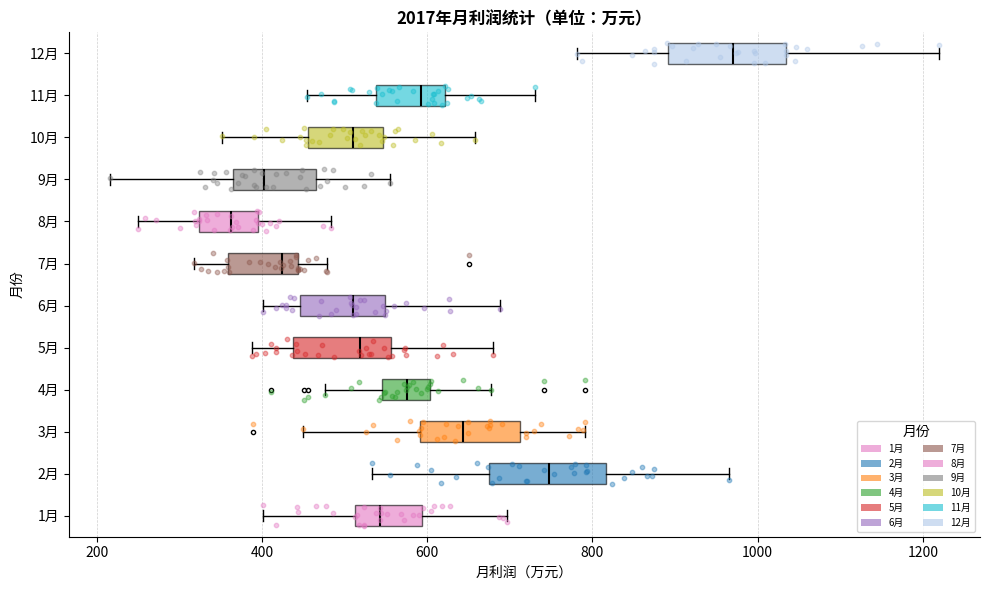

Reading bottom to top, read every box against the x-axis: the position of its median line, the range the box covers, and the ends of its whiskers. The values are not printed on the chart, so give them approximately, as read against the axis.

1月: median 540, box 520 to 600, whiskers 400 to 700
2月: median 740, box 680 to 820, whiskers 540 to 960
3月: median 640, box 600 to 720, whiskers 440 to 800
4月: median 580, box 540 to 600, whiskers 480 to 680
5月: median 520, box 440 to 560, whiskers 380 to 680
6月: median 500, box 440 to 540, whiskers 400 to 680
7月: median 420, box 360 to 440, whiskers 320 to 480
8月: median 360, box 320 to 400, whiskers 240 to 480
9月: median 400, box 360 to 460, whiskers 220 to 560
10月: median 500, box 460 to 540, whiskers 360 to 660
11月: median 600, box 540 to 620, whiskers 460 to 740
12月: median 980, box 900 to 1040, whiskers 780 to 1220